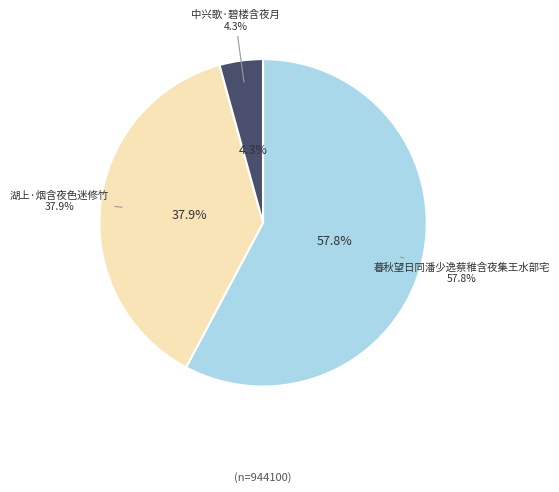

Do 中兴歌·碧楼含夜月 and 湖上·烟含夜色迷修竹 together represent more than half of the pie?

No